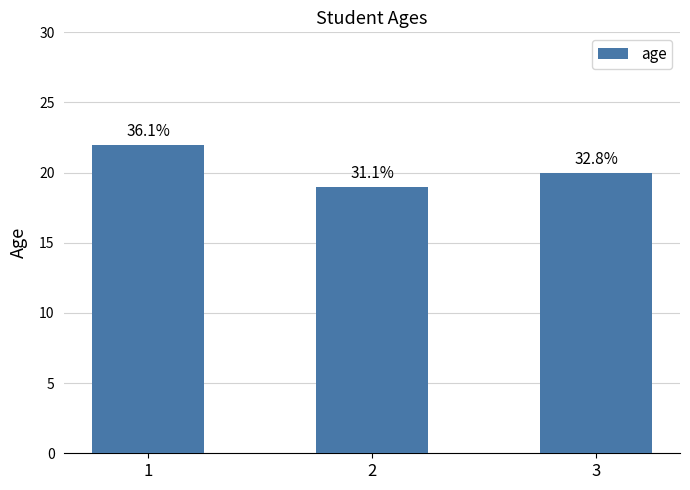

How many bars are there in total?

3